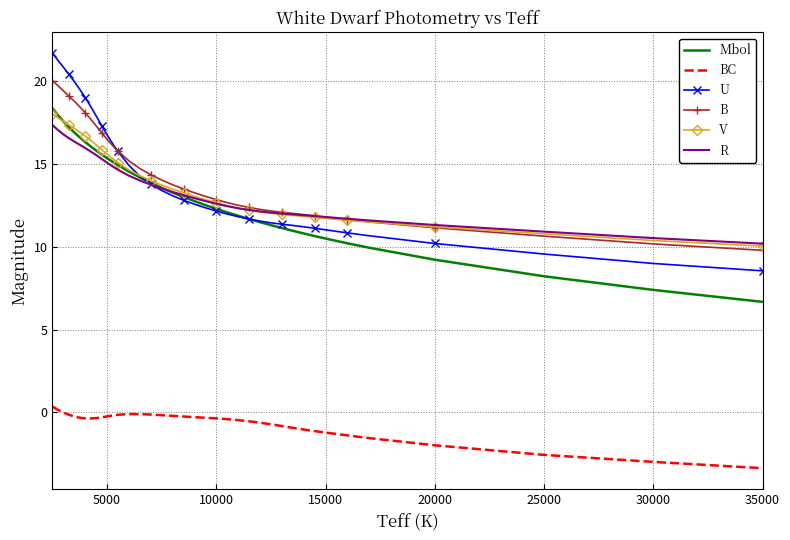

What are all the series names shown in the legend?

Mbol, BC, U, B, V, R